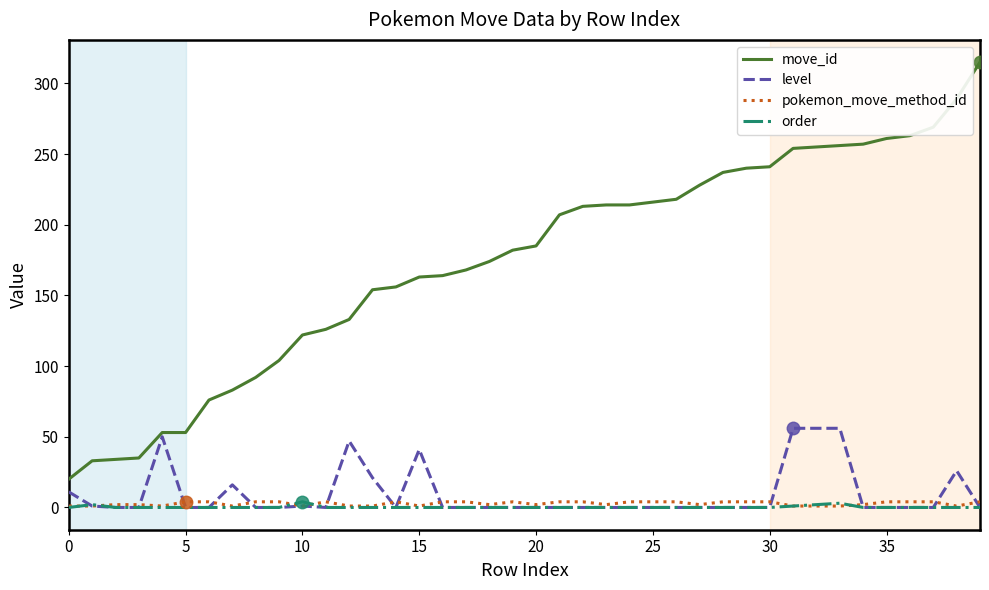

How many lines are shown in the chart?

4